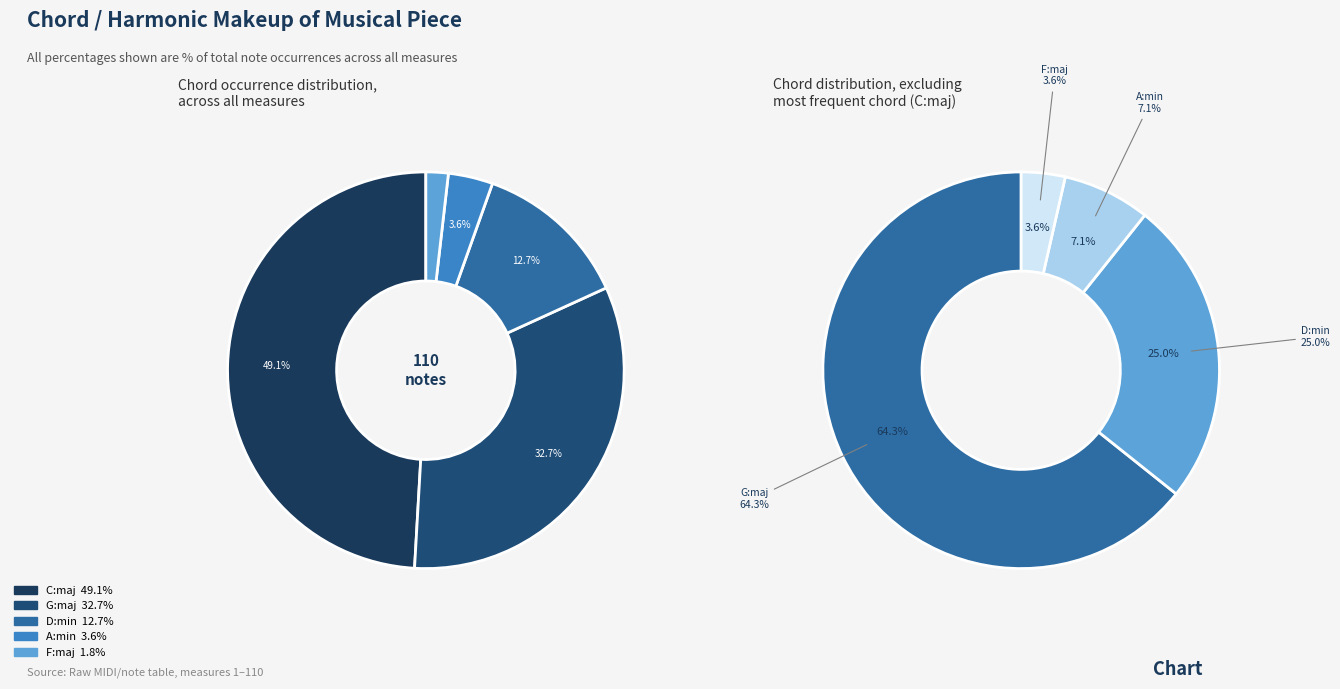

To the nearest percent, what percentage of the pie is A:min?

4%